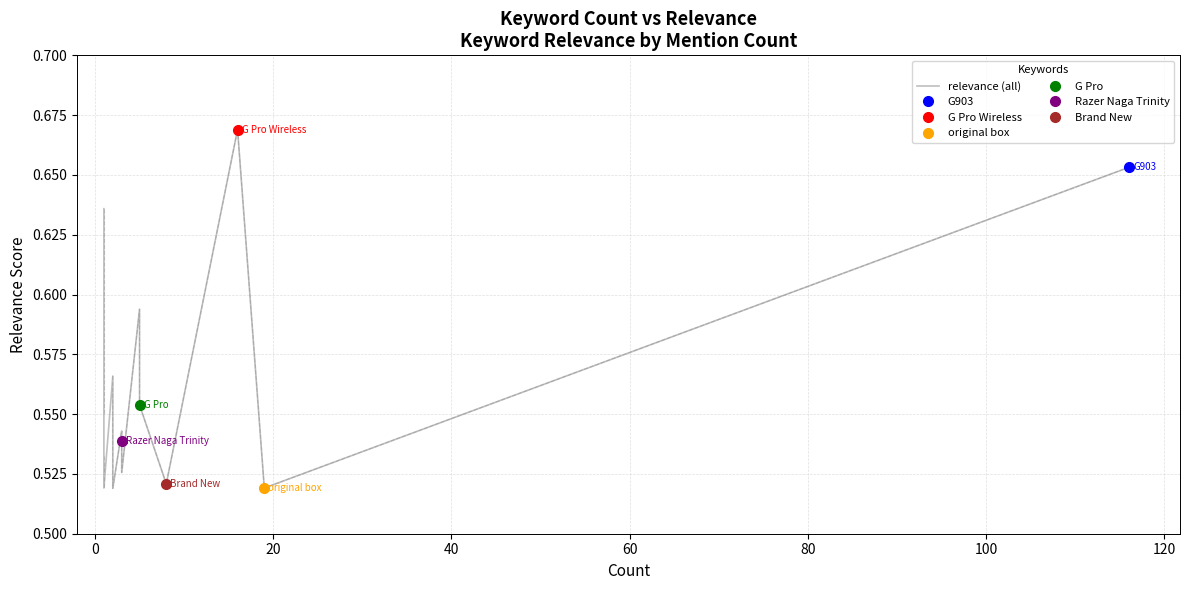

Does the chart display data point markers on the line(s)?

No